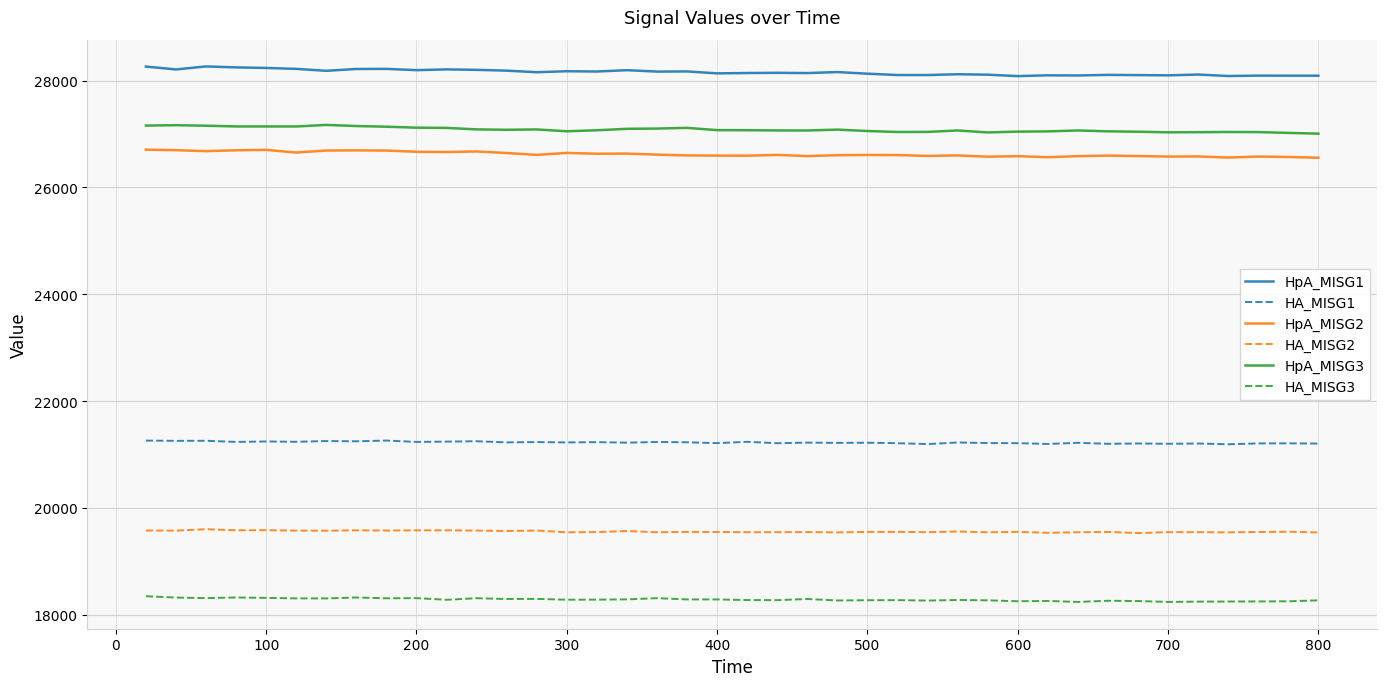

True or false: HpA_MISG2 and HA_MISG3 cross at least once.

False